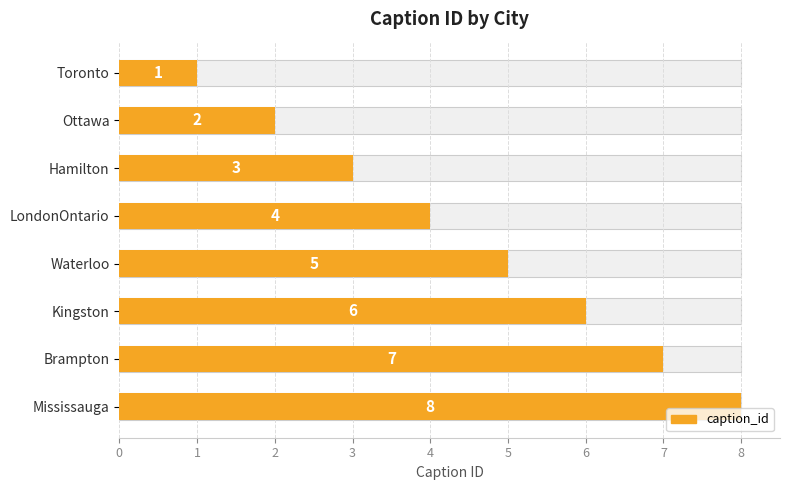

Does the chart contain any negative values?

No